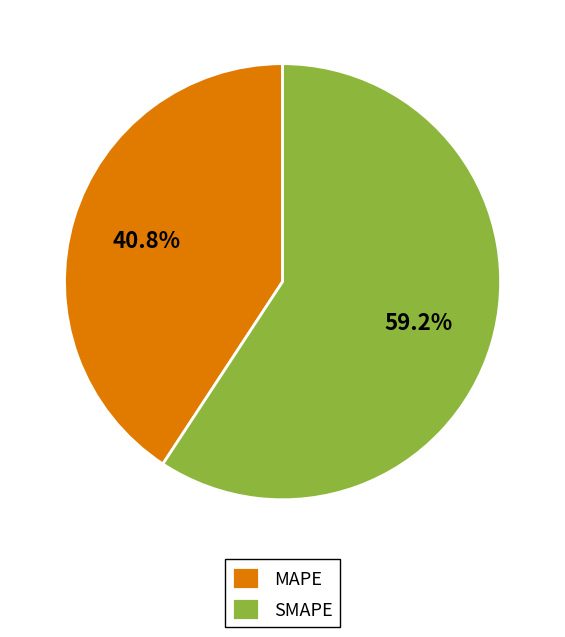

Between MAPE and SMAPE, which is larger?

SMAPE